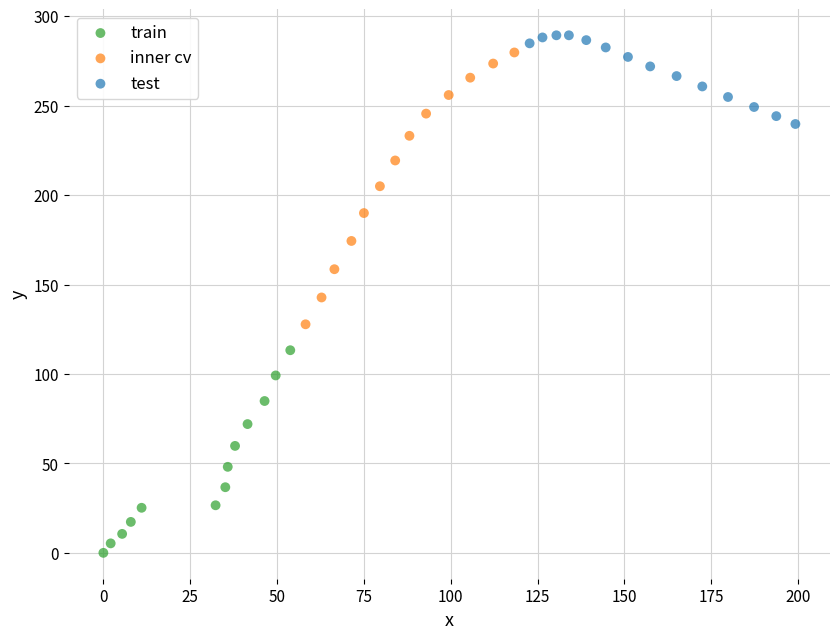

Which series has the largest Y range (max minus min)?

inner cv